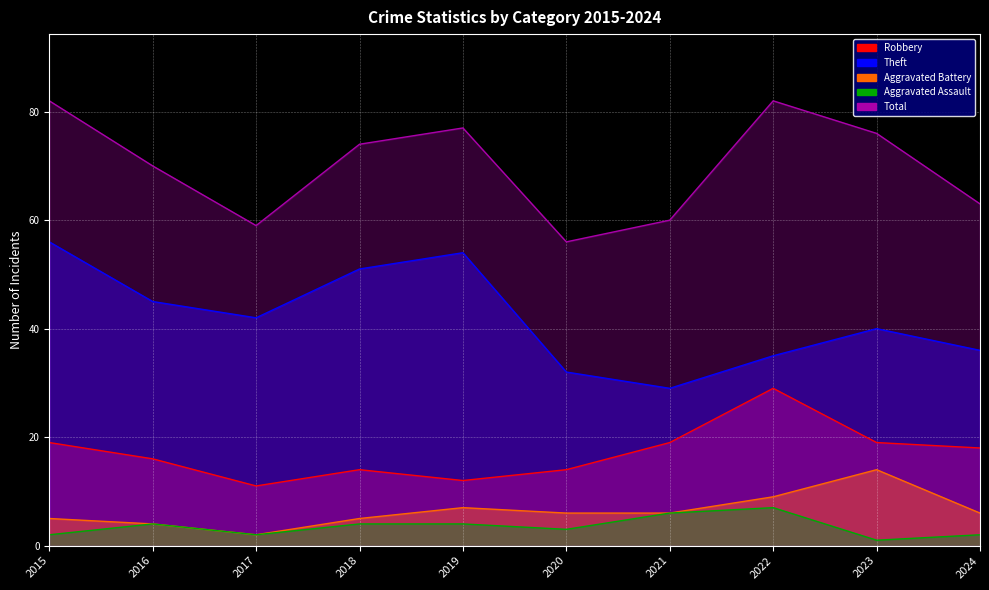

Is the value of Aggravated Assault at 2018 greater than the value of Total at 2016?

No